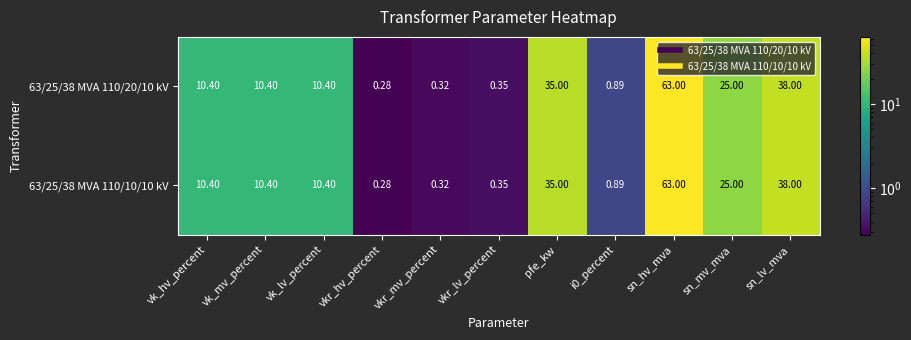

At how many categories does at least one series exceed 40?

1